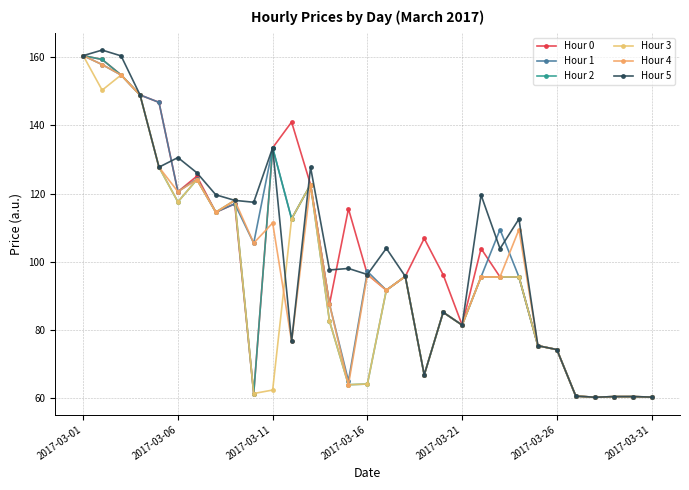

Which series ends up on top after the final intersection of Hour 4 and Hour 0?

Hour 0